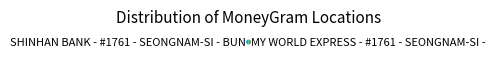

Rank the categories by value from highest to lowest.

MY WORLD EXPRESS - #1761 - SEONGNAM-SI -, SHINHAN BANK - #1761 - SEONGNAM-SI - BUN